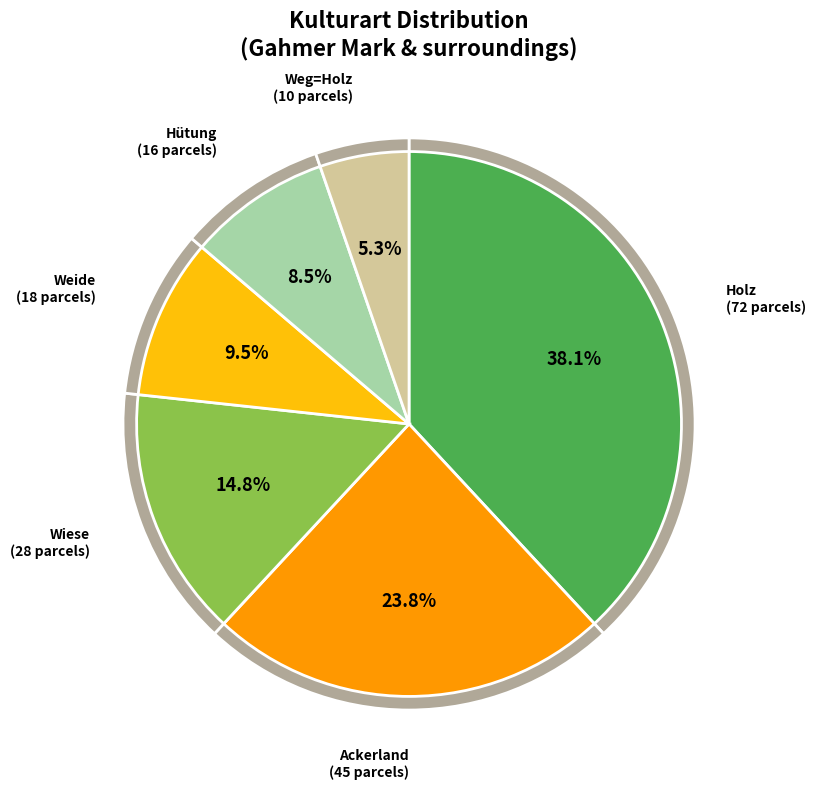

What percentage do Holz and Weide together represent?

47.6%